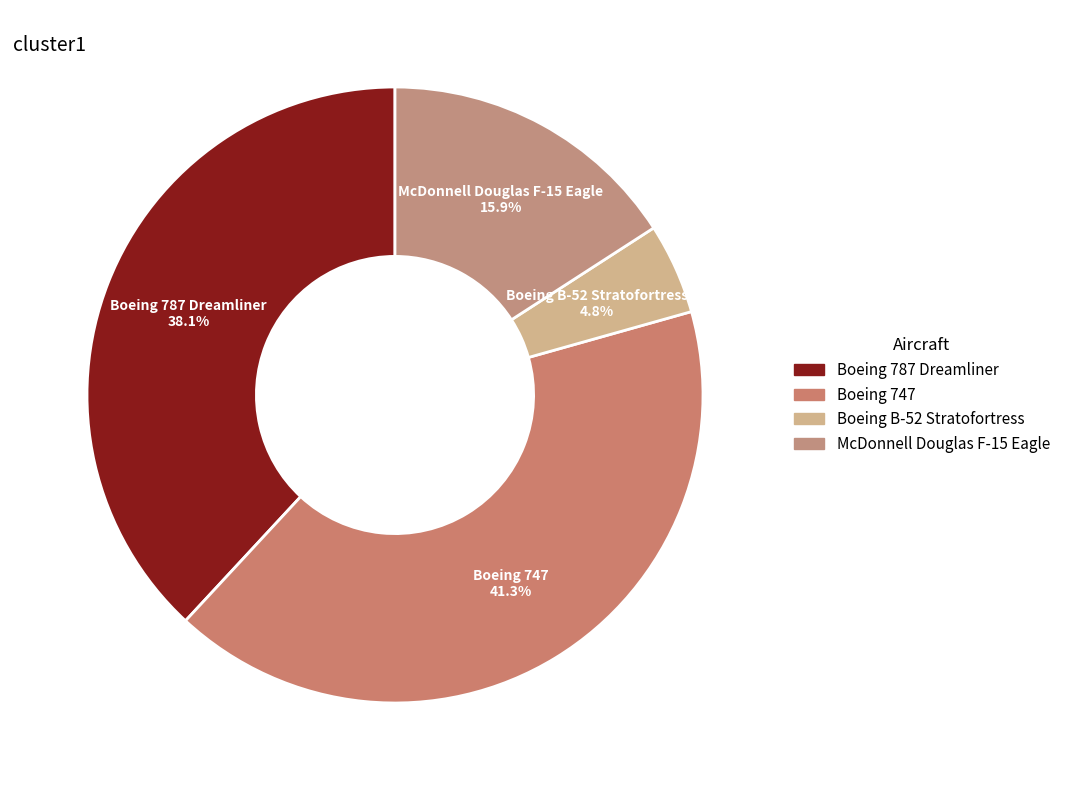

To the nearest percent, what portion does Boeing 787 Dreamliner represent?

38%